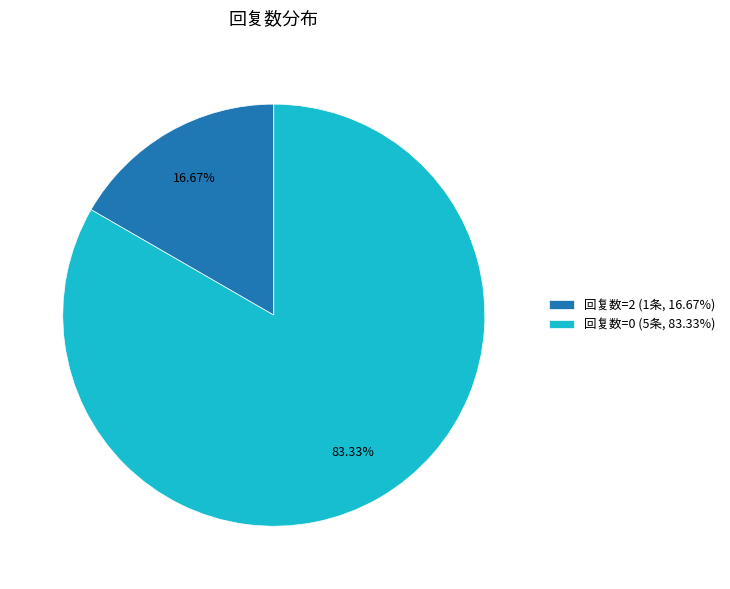

What is the largest slice in the pie chart?

回复数=0 (5条, 83.33%)